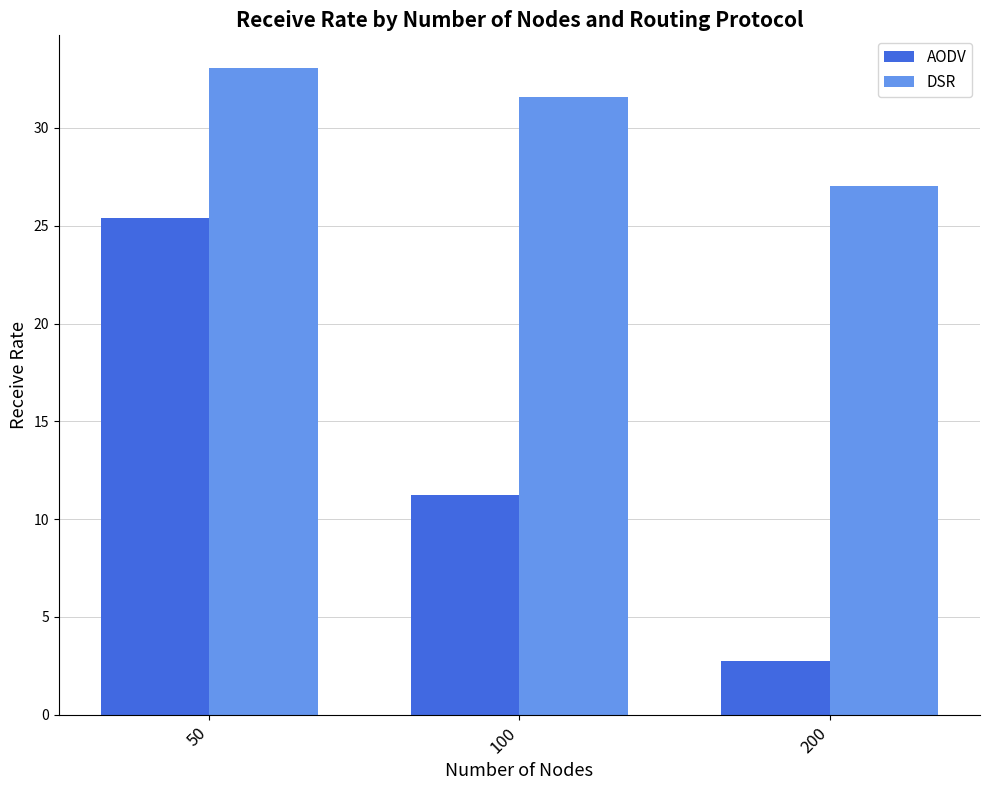

What is the total value across all series at 200?

29.8